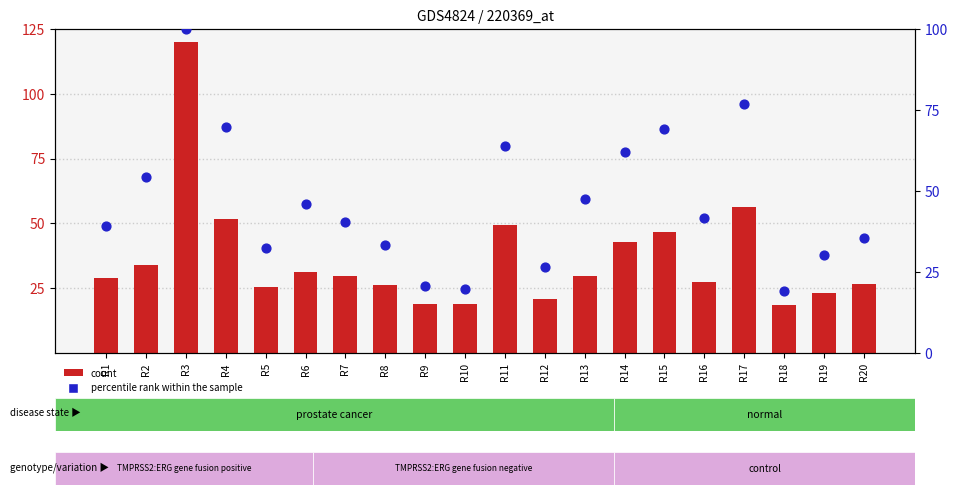

At how many categories does at least one series exceed 118?

1